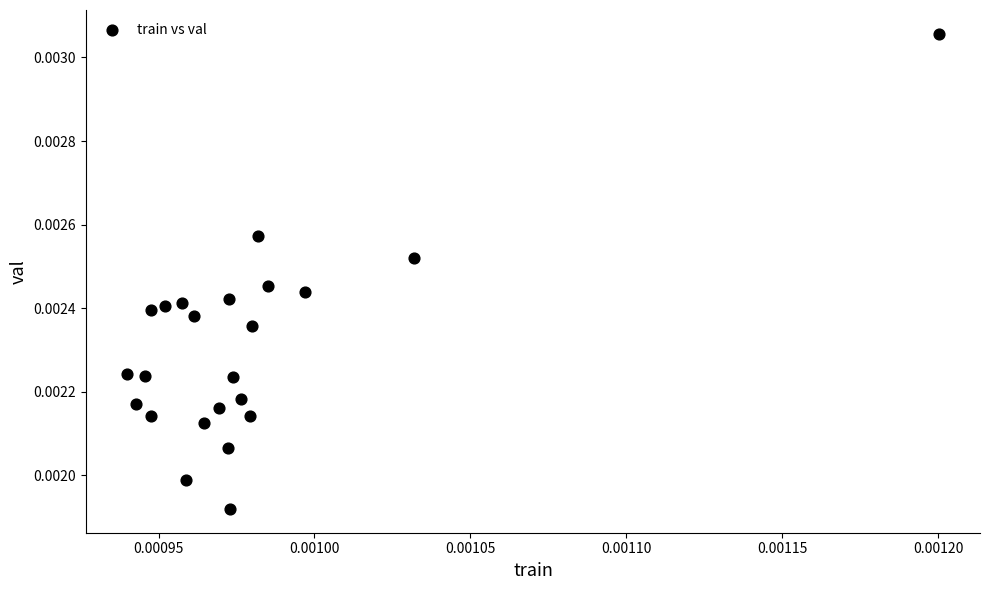

Count the number of points in this scatter plot.

23